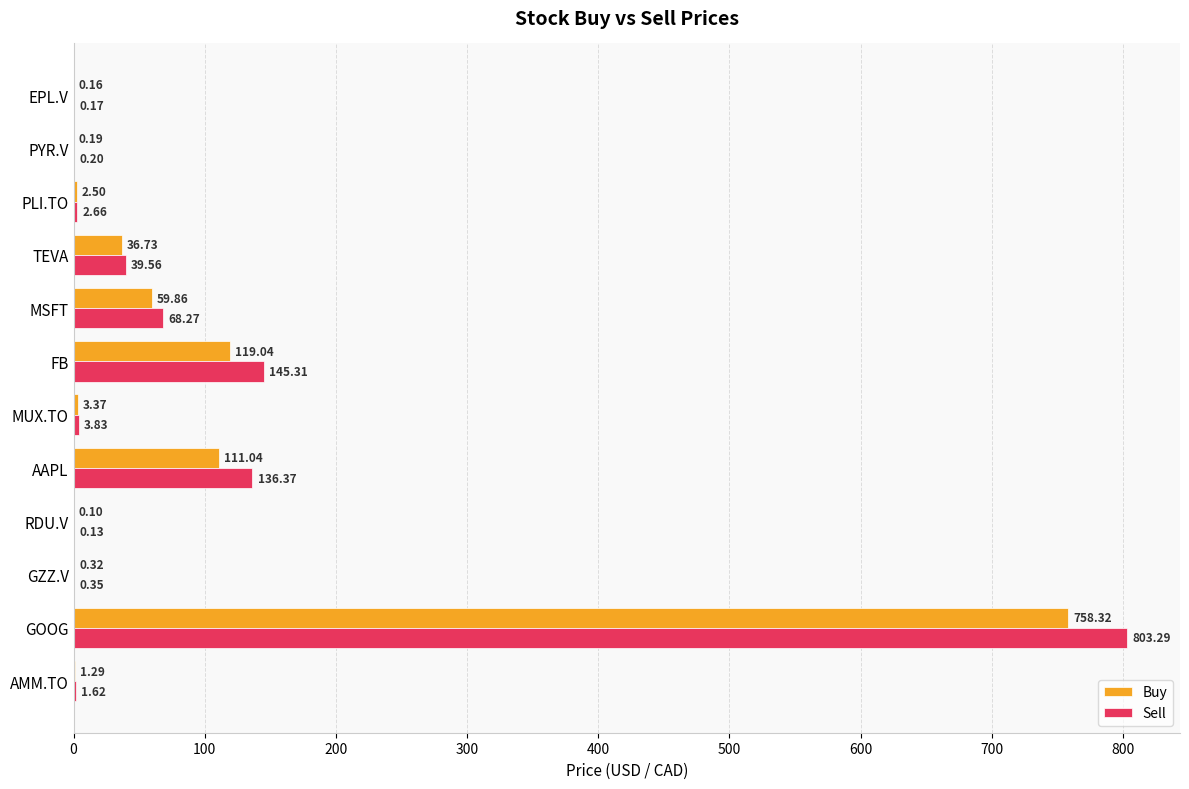

At which category does the chart reach its peak across all series?

GOOG